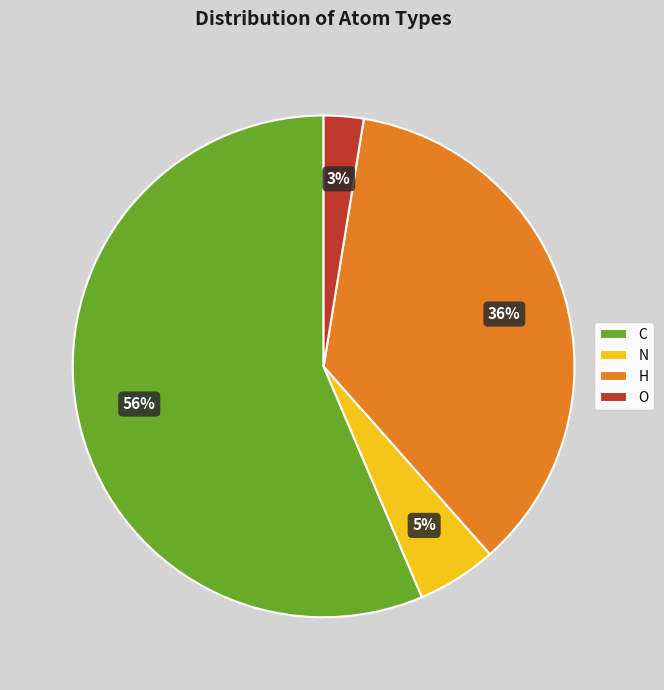

Do H and C together represent more than half of the pie?

Yes